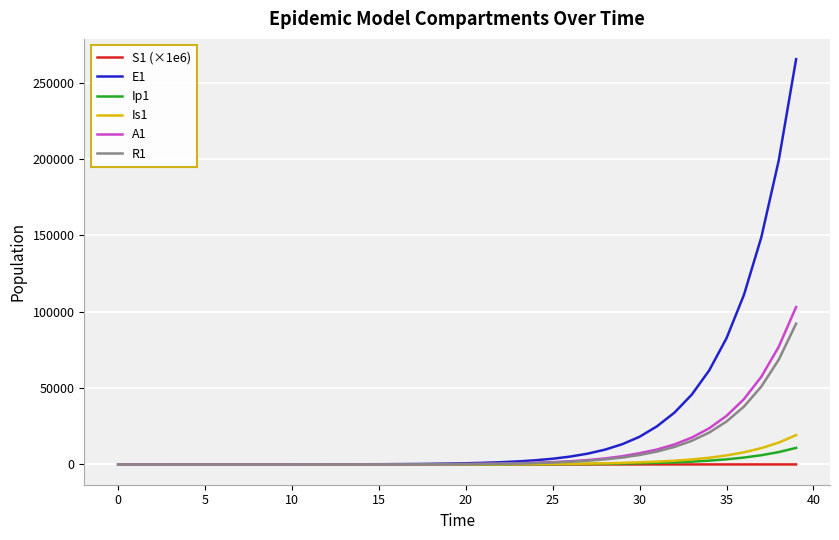

Which series has the largest total across all categories?

E1